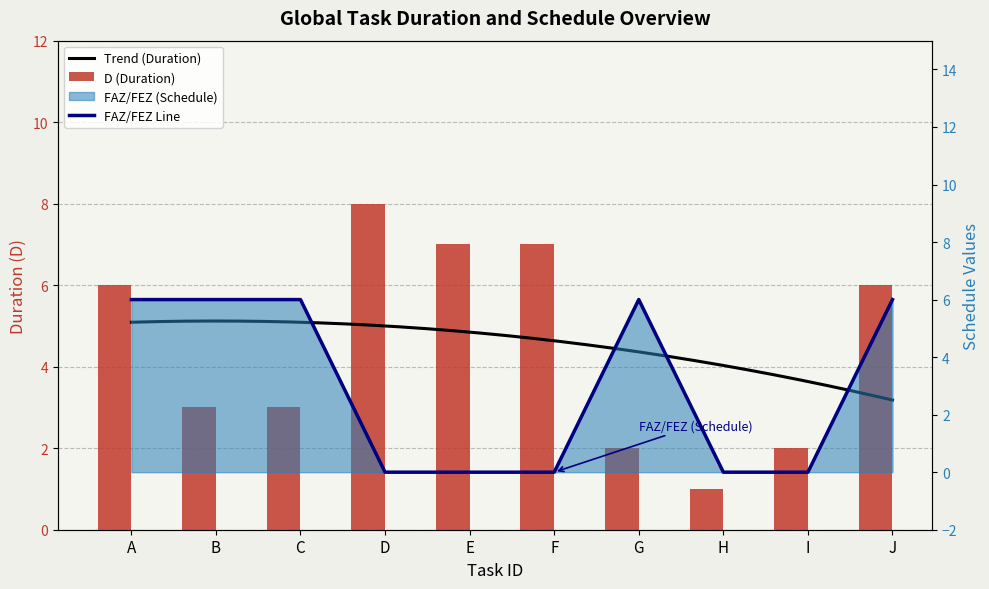

Count the number of categories in the chart.

10